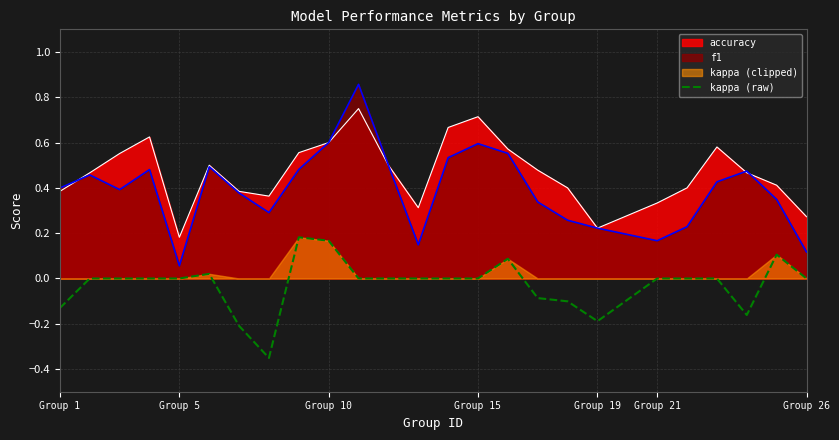

The f1 series shows 0.0 at Group 26. True or false?

False